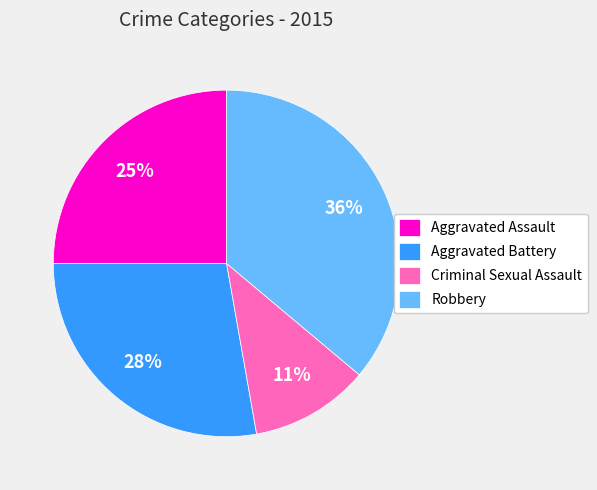

The Aggravated Battery slice represents 28% of the pie. True or false?

True